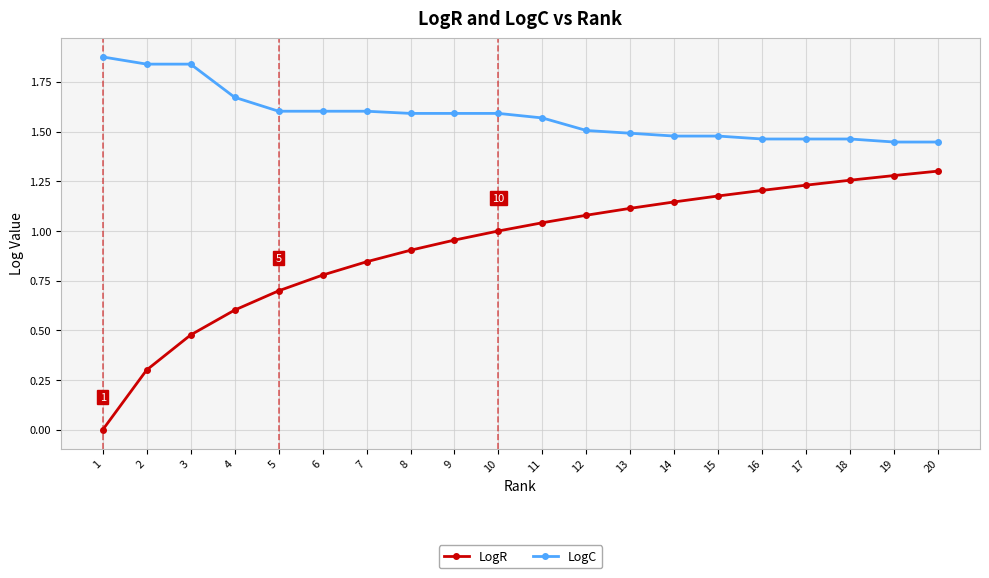

What is the average value of the LogR series?

0.9